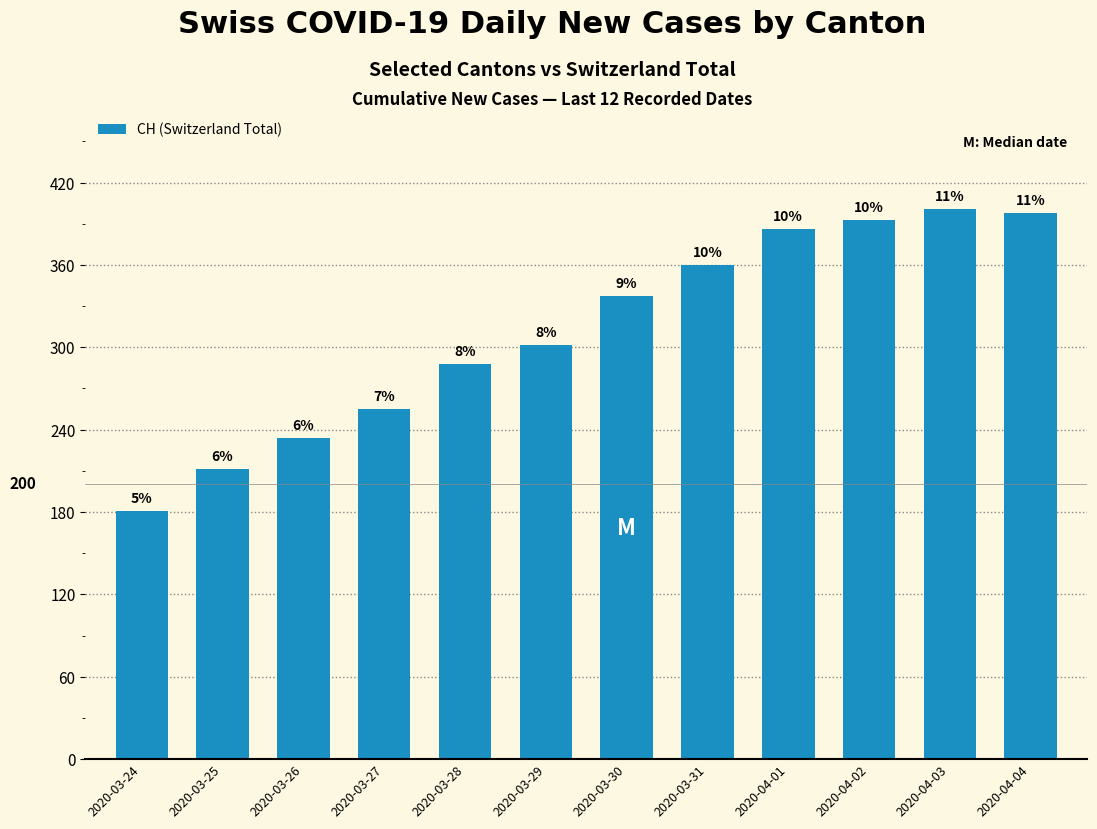

What is the difference between the maximum and minimum values?

220